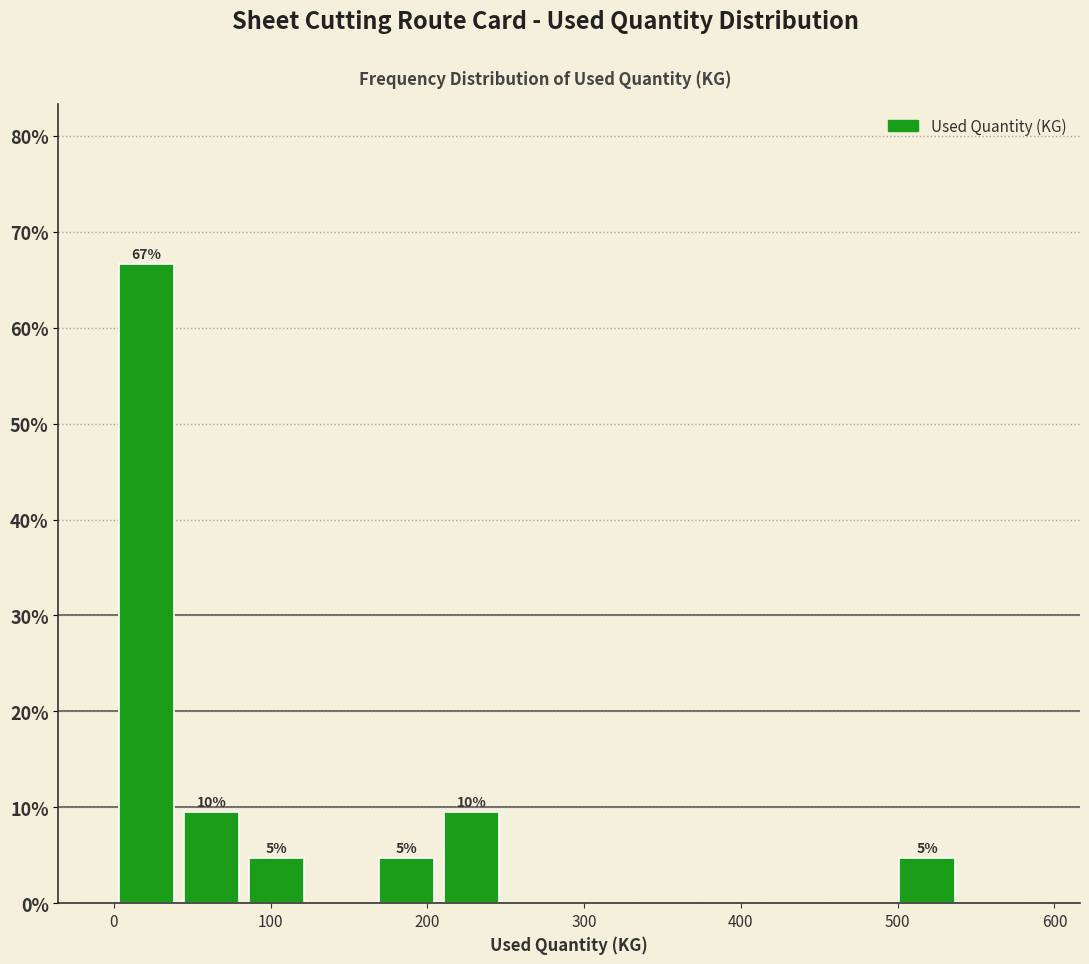

Over which range of the x-axis is the bar tallest?

0 to 40